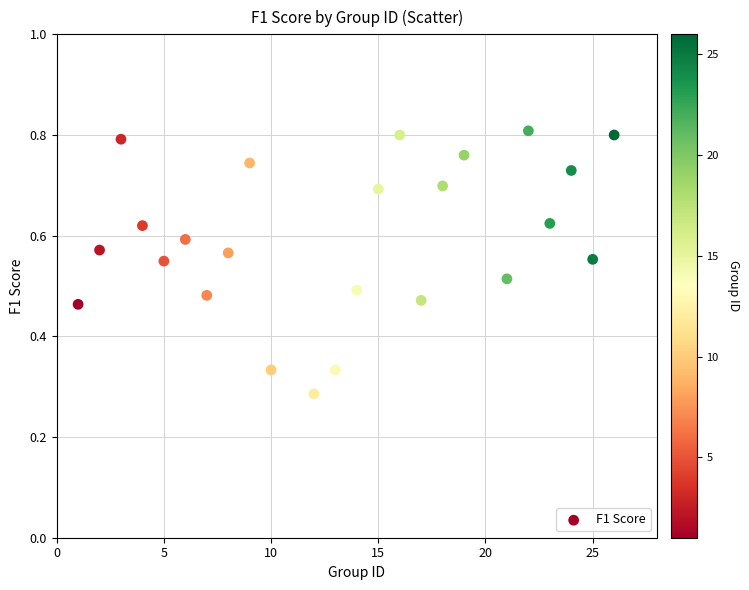

What is the range of X values (max minus min)?

25.0